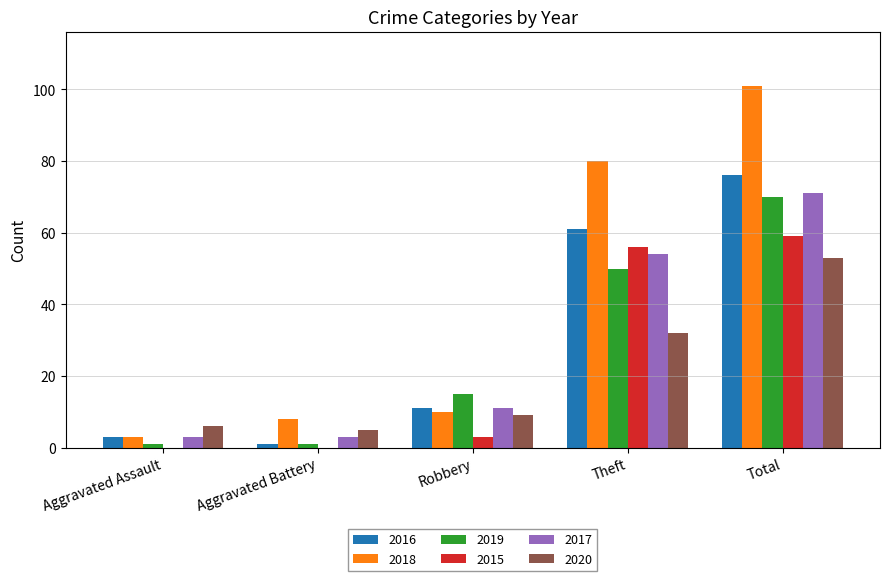

What is the approximate value of 2020 at Total?

53